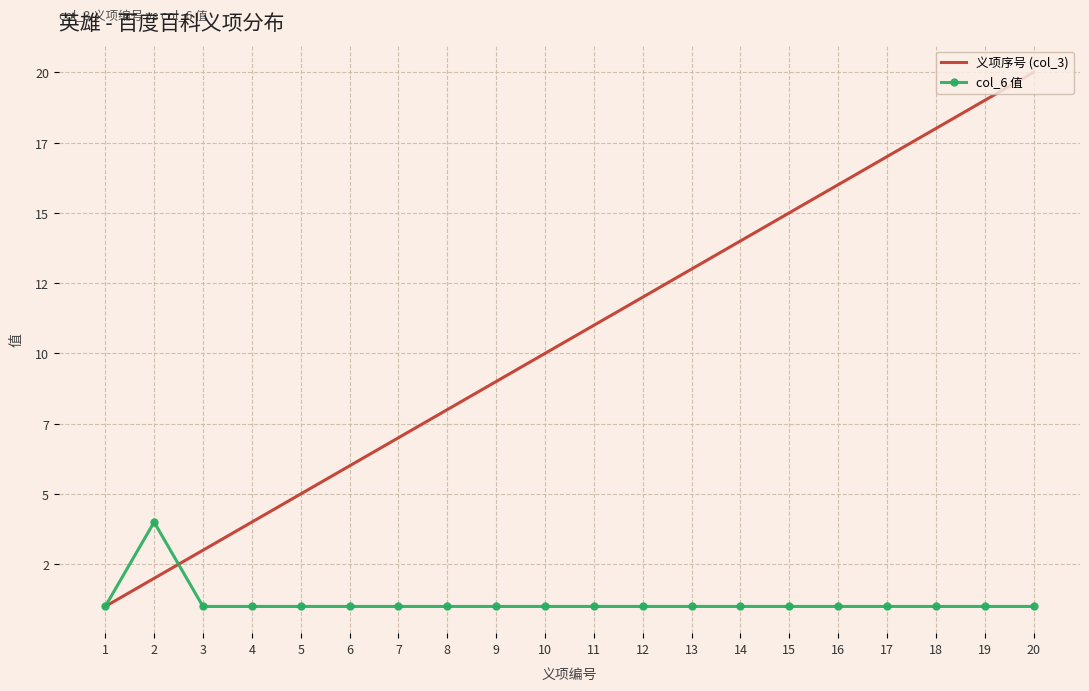

What is the value of the 义项序号 (col_3) point at the 7th from the left?

7